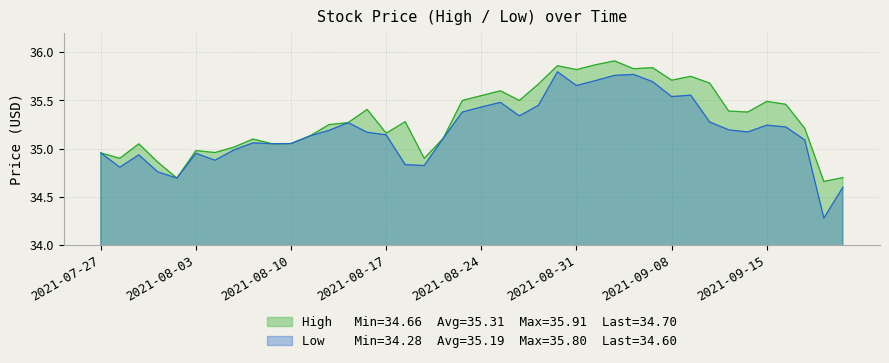

True or false: Low and High intersect in this chart.

False